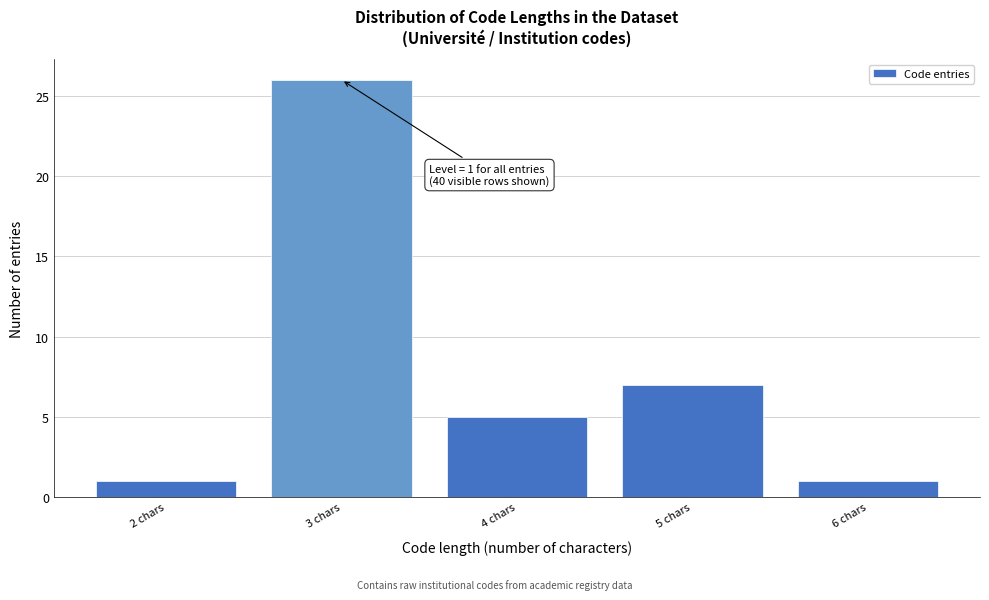

Reading right to left, list all the values displayed in this chart.

1	7	5	26	1